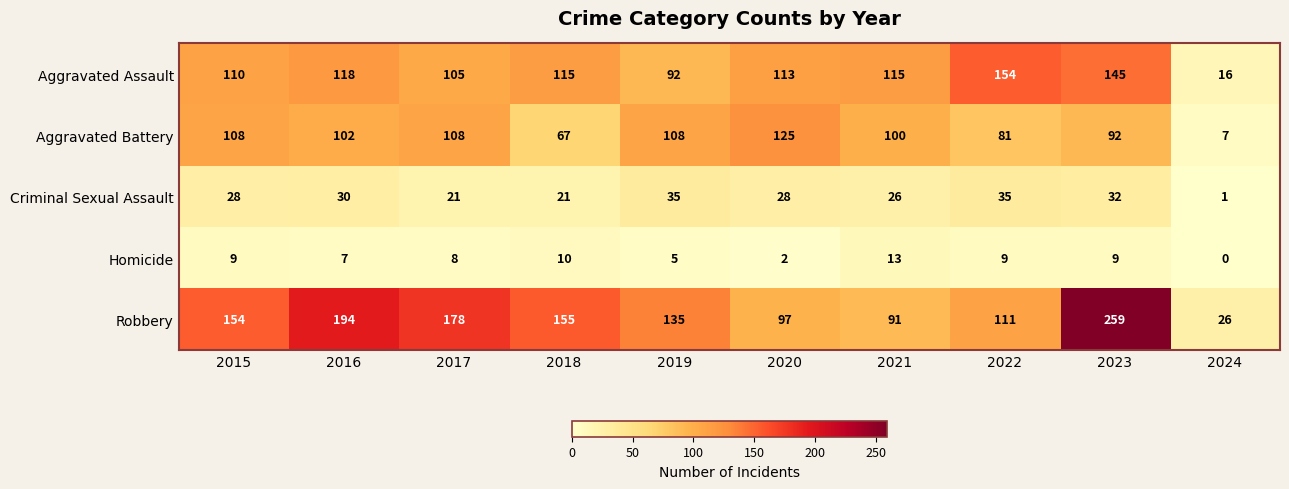

What is the approximate value of Criminal Sexual Assault at 2019?

35